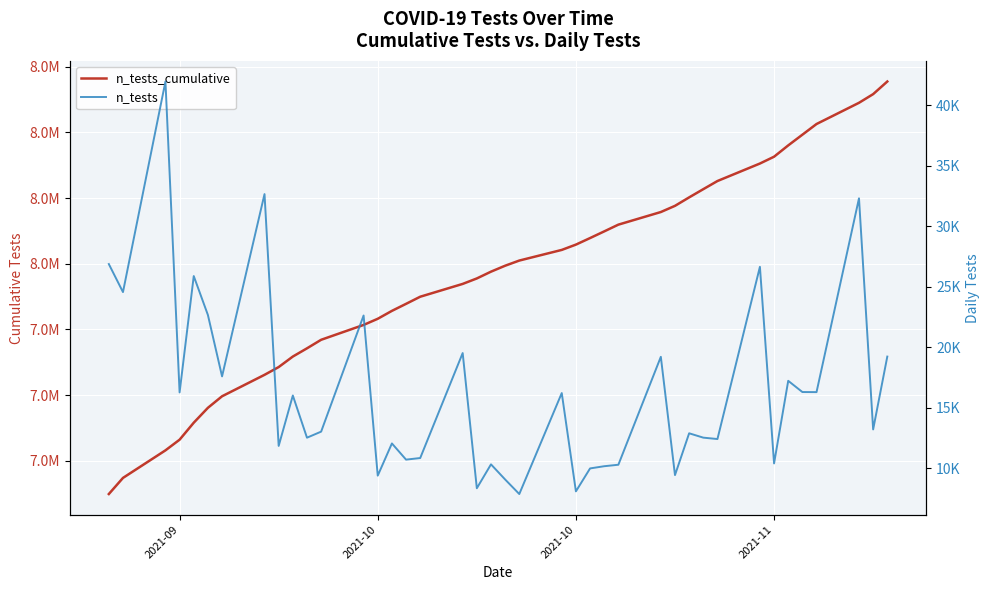

Reading left to right, what are all the values shown in this chart?

n_tests_cumulative: 7649323	7673875	7715832	7732091	7757967	7780626	7798210	7830862	7842698	7858702	7871218	7884235	7906851	7916231	7928272	7938975	7949810	7969322	7977659	7987971	7997032	8004891	8021096	8029176	8039152	8049310	8059591	8078792	8088217	8101097	8113617	8126022	8152662	8163052	8180269	8196559	8212842	8245145	8258342	8277563
n_tests: 26868	24552	41957	16259	25876	22659	17584	32652	11836	16004	12516	13017	22616	9380	12041	10703	10835	19512	8337	10312	9061	7859	16205	8080	9976	10158	10281	19201	9425	12880	12520	12405	26640	10390	17217	16290	16283	32303	13197	19221